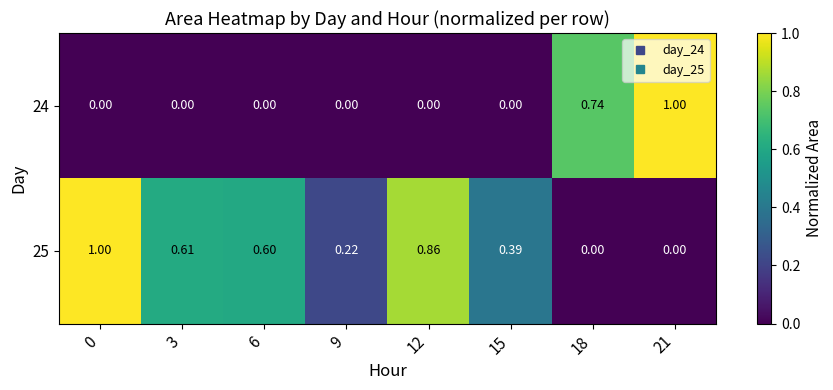

At how many categories does at least one series exceed 0?

8